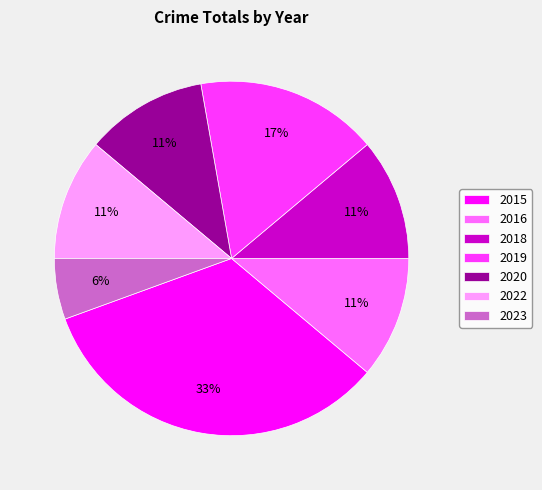

Do 2023 and 2020 together represent more than half of the pie?

No